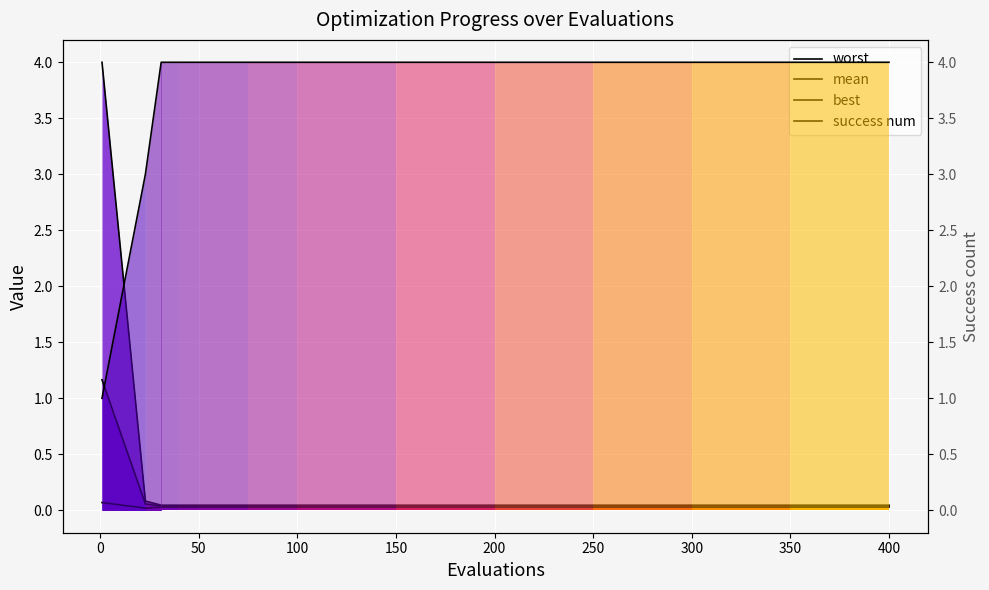

Between 50 and 200, which is larger?

50